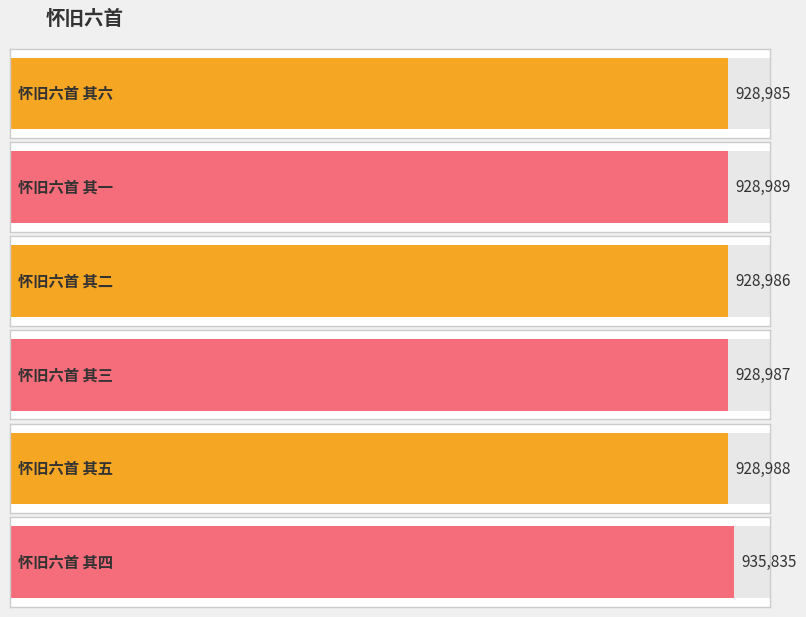

Where does the data first go above 928988?

怀旧六首 其一